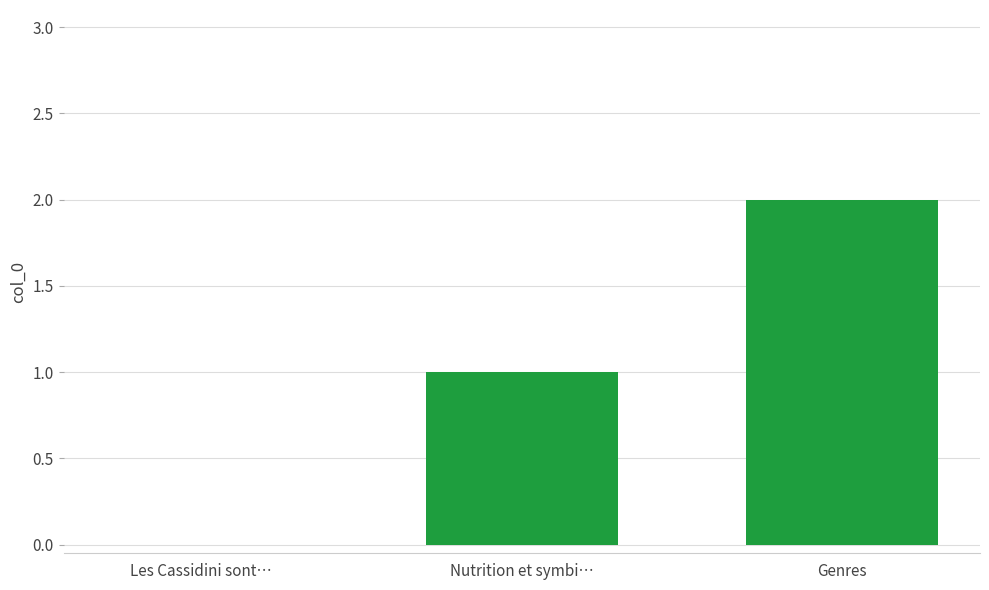

The chart shows a value of 1 at Nutrition et symbi…. True or false?

True